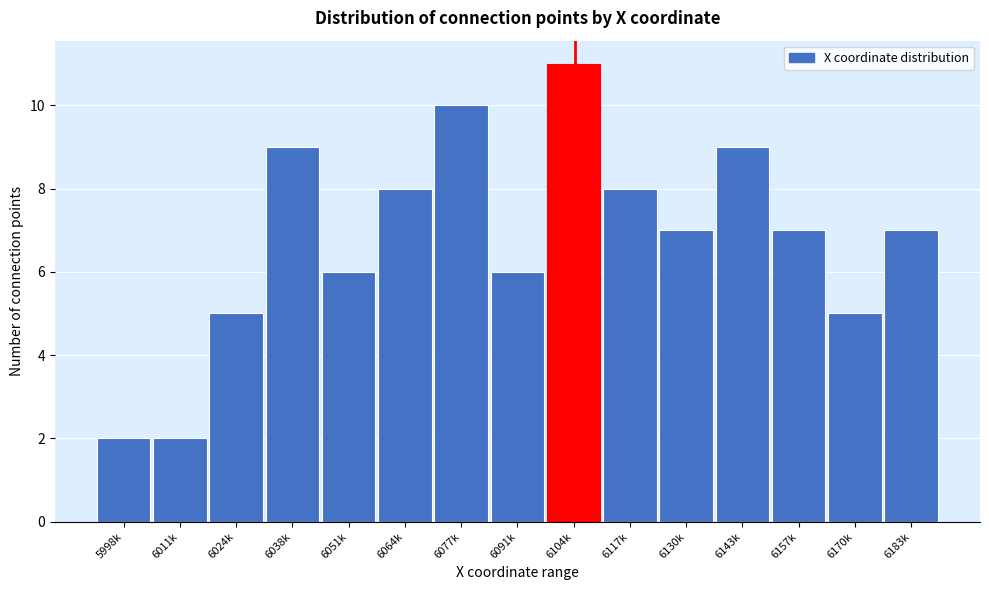

Reading left to right, list all the values displayed in this chart.

5998k=2	6011k=2	6024k=5	6038k=9	6051k=6	6064k=8	6077k=10	6091k=6	6104k=11	6117k=8	6130k=7	6143k=9	6157k=7	6170k=5	6183k=7